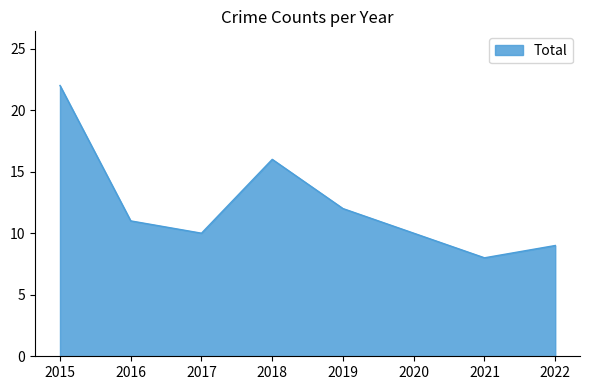

What is the sum of the values at 2022 and 2016?

20